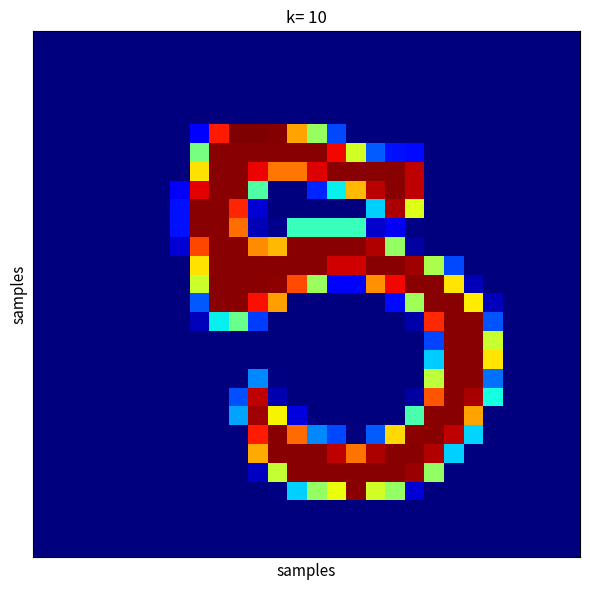

What is the maximum value shown in the chart?

255